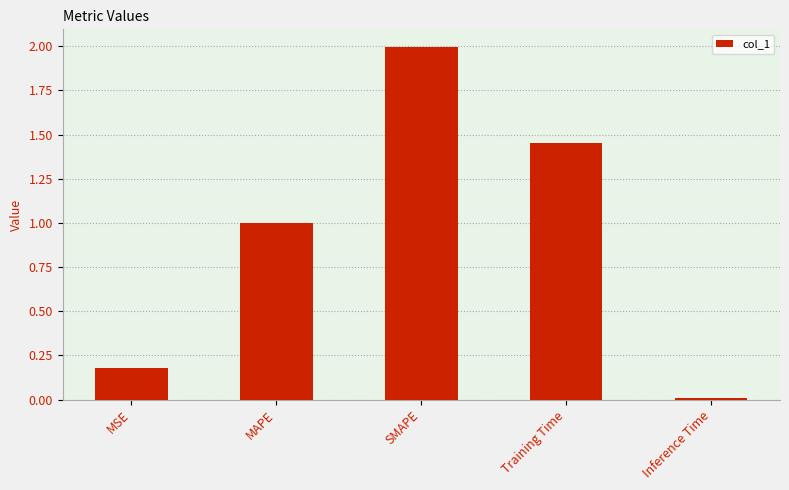

Which category has the lowest value across all series?

Inference Time